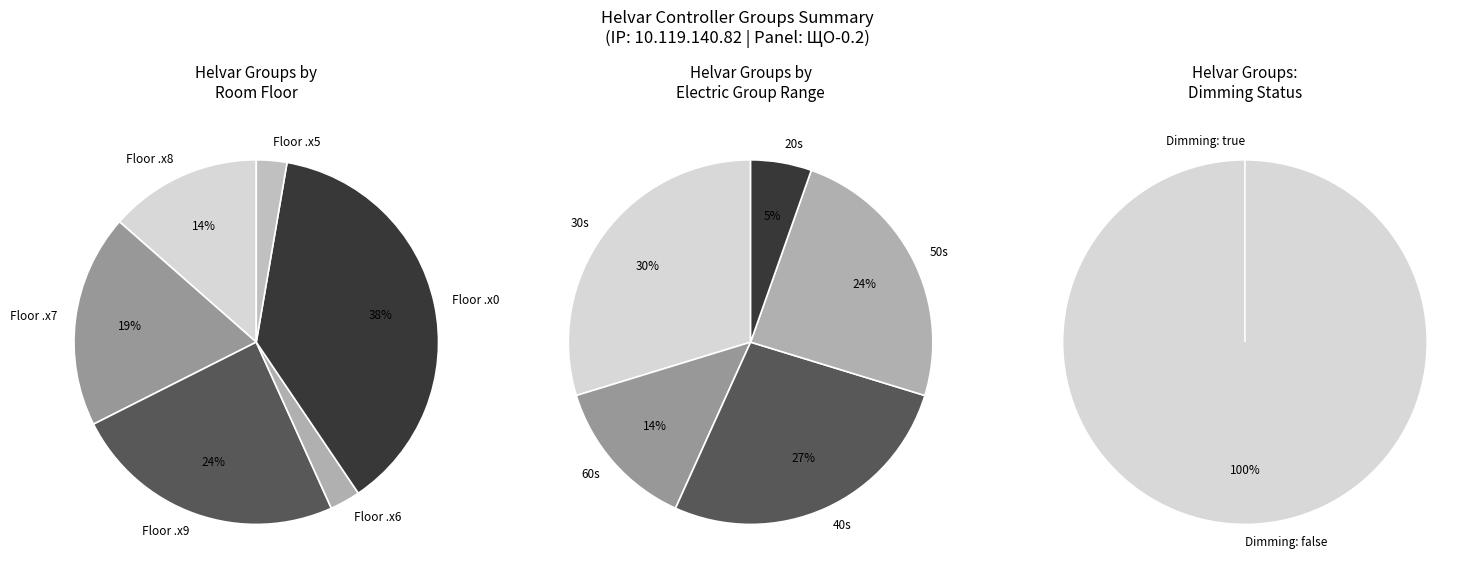

To the nearest percent, what percentage of the pie is 1?

2%